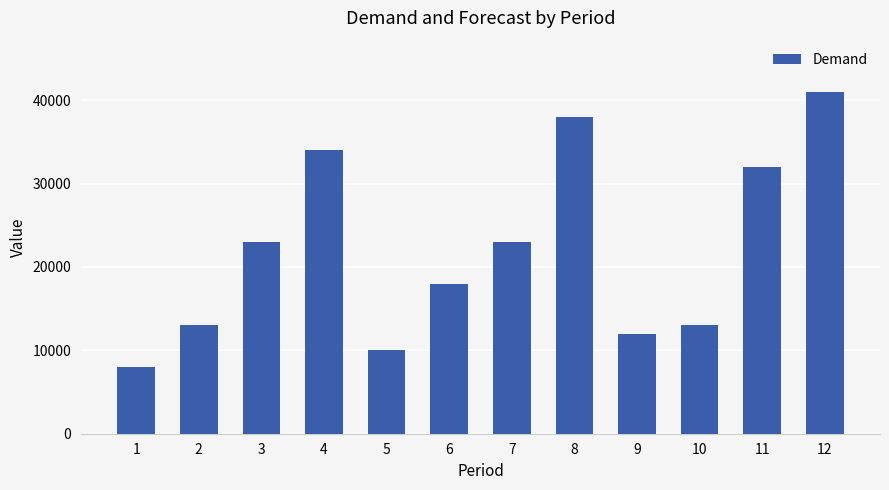

Does the chart contain any negative values?

No